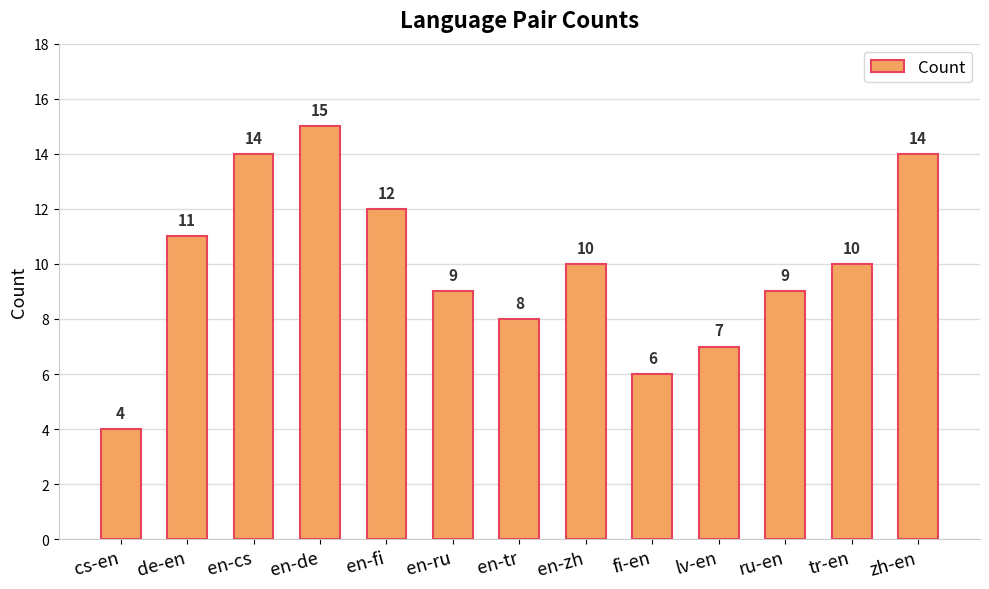

What is the sum of the values at en-cs and lv-en?

21